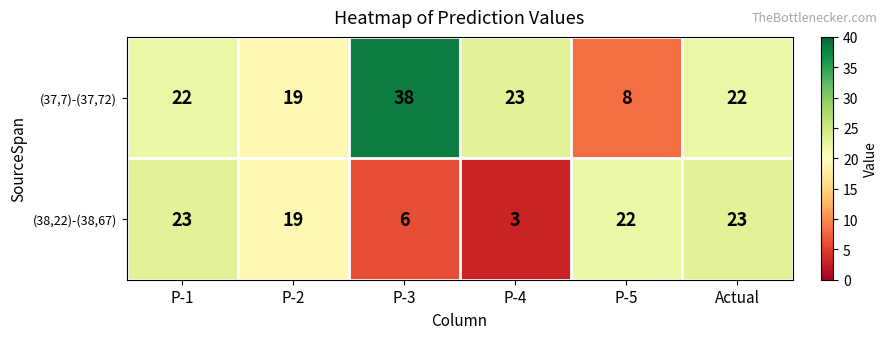

What is the approximate value of (37,7)-(37,72) at P-5, to the nearest 10?

10